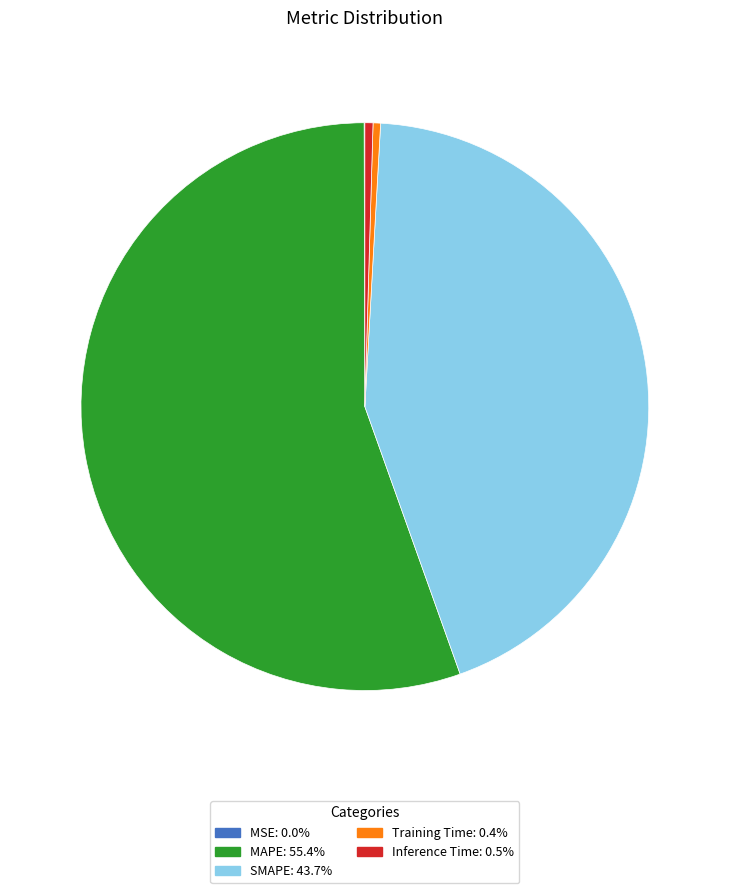

Is there any slice that represents more than half of the pie?

Yes